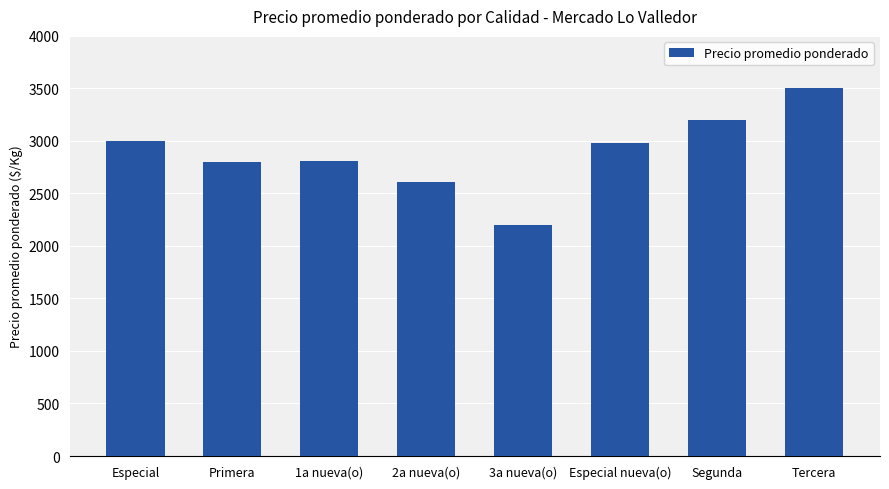

What is the smallest value displayed?

2200